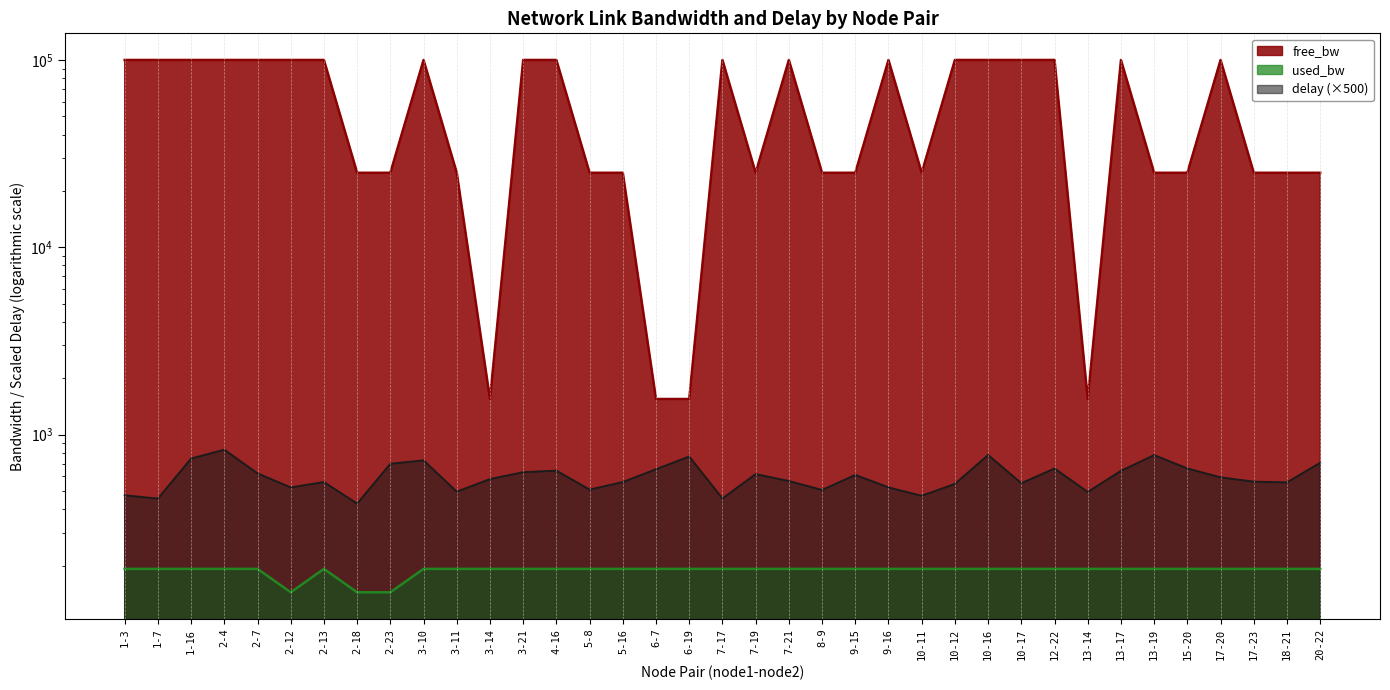

Rank the series by their maximum value, from highest to lowest.

free_bw, delay, used_bw